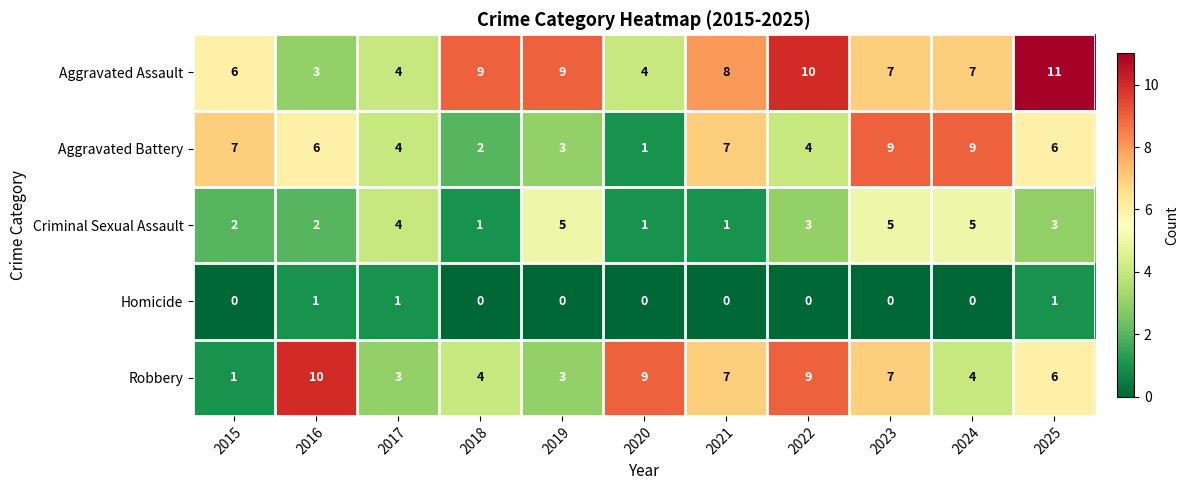

What is the spread (max minus min) of values at 2024?

9